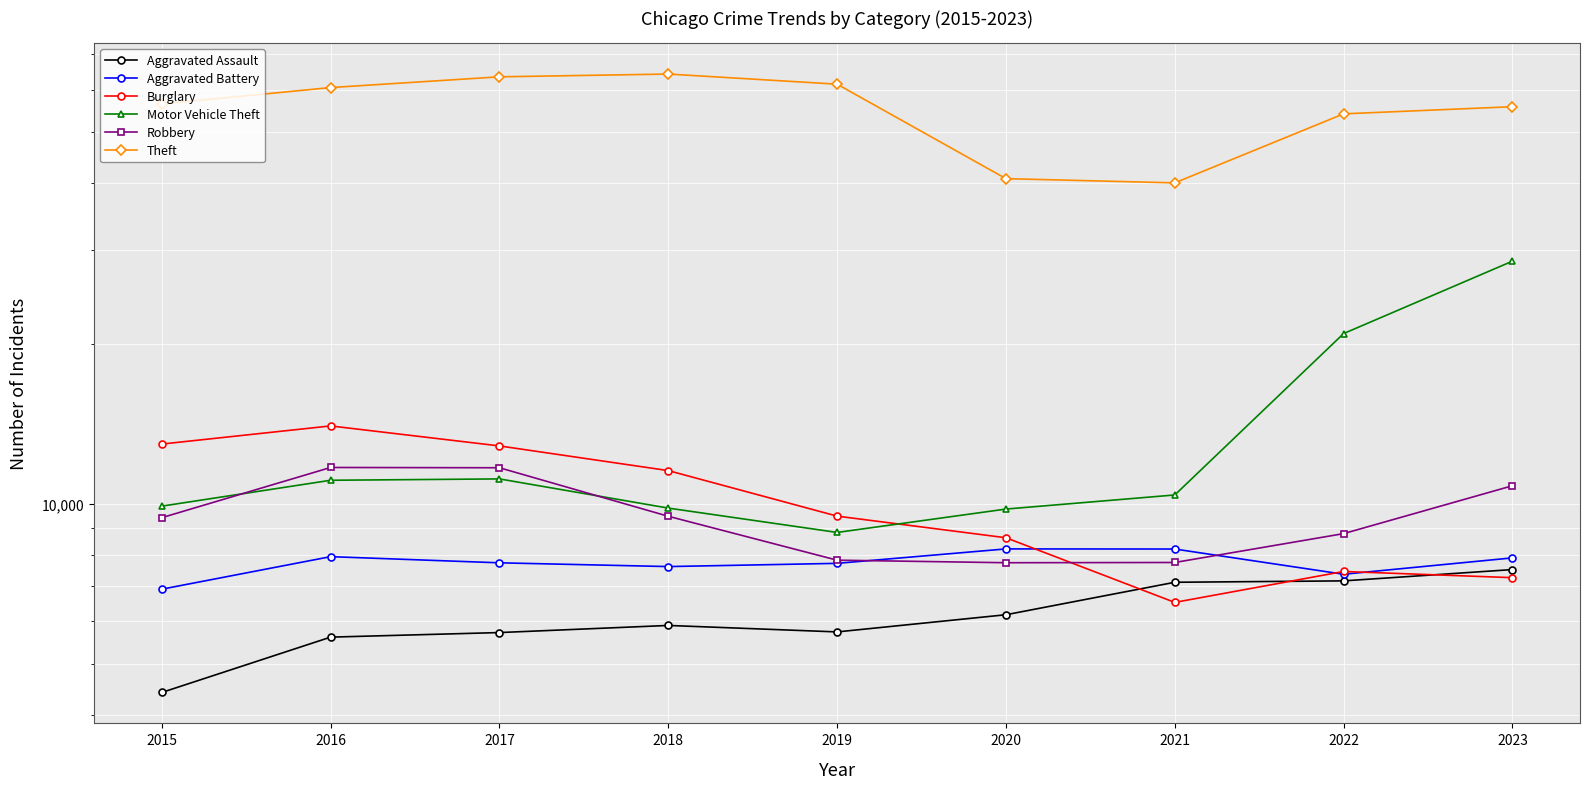

How many times do Robbery and Burglary cross each other?

1